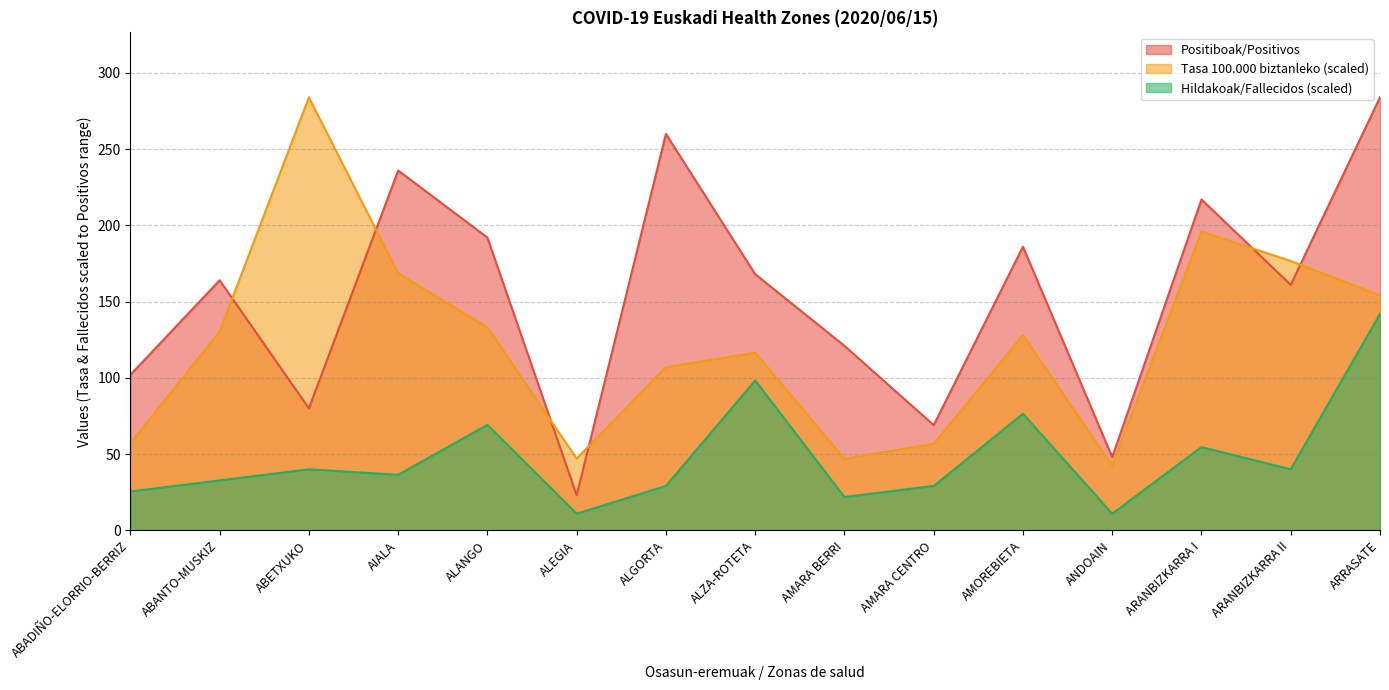

Which series has the largest total across all categories?

Positiboak/Positivos